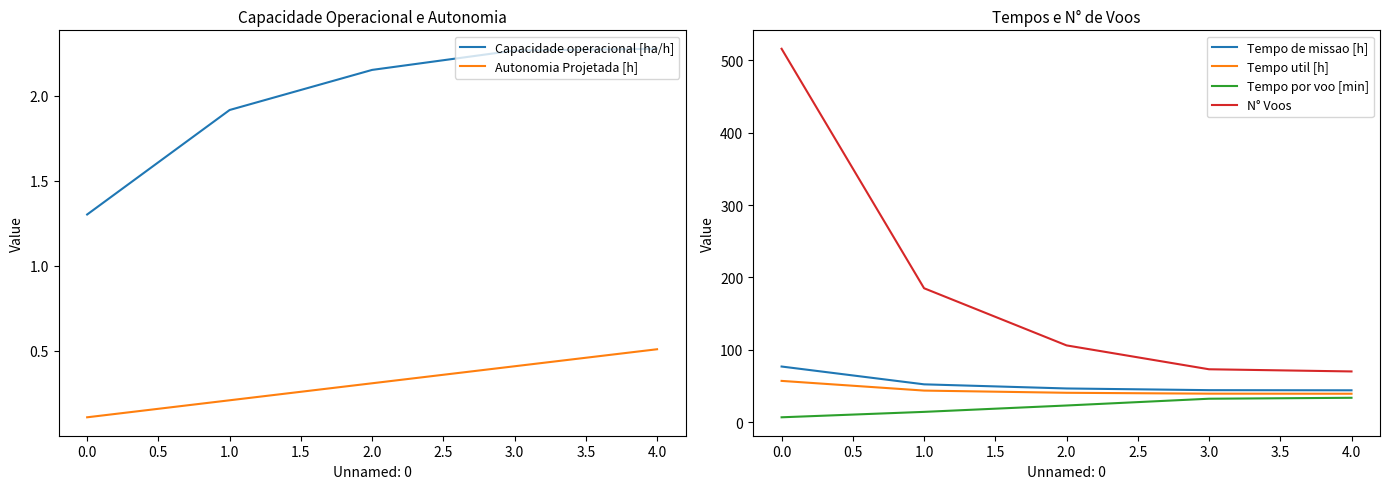

The N° Voos series shows 141.2 at 0.0. True or false?

False